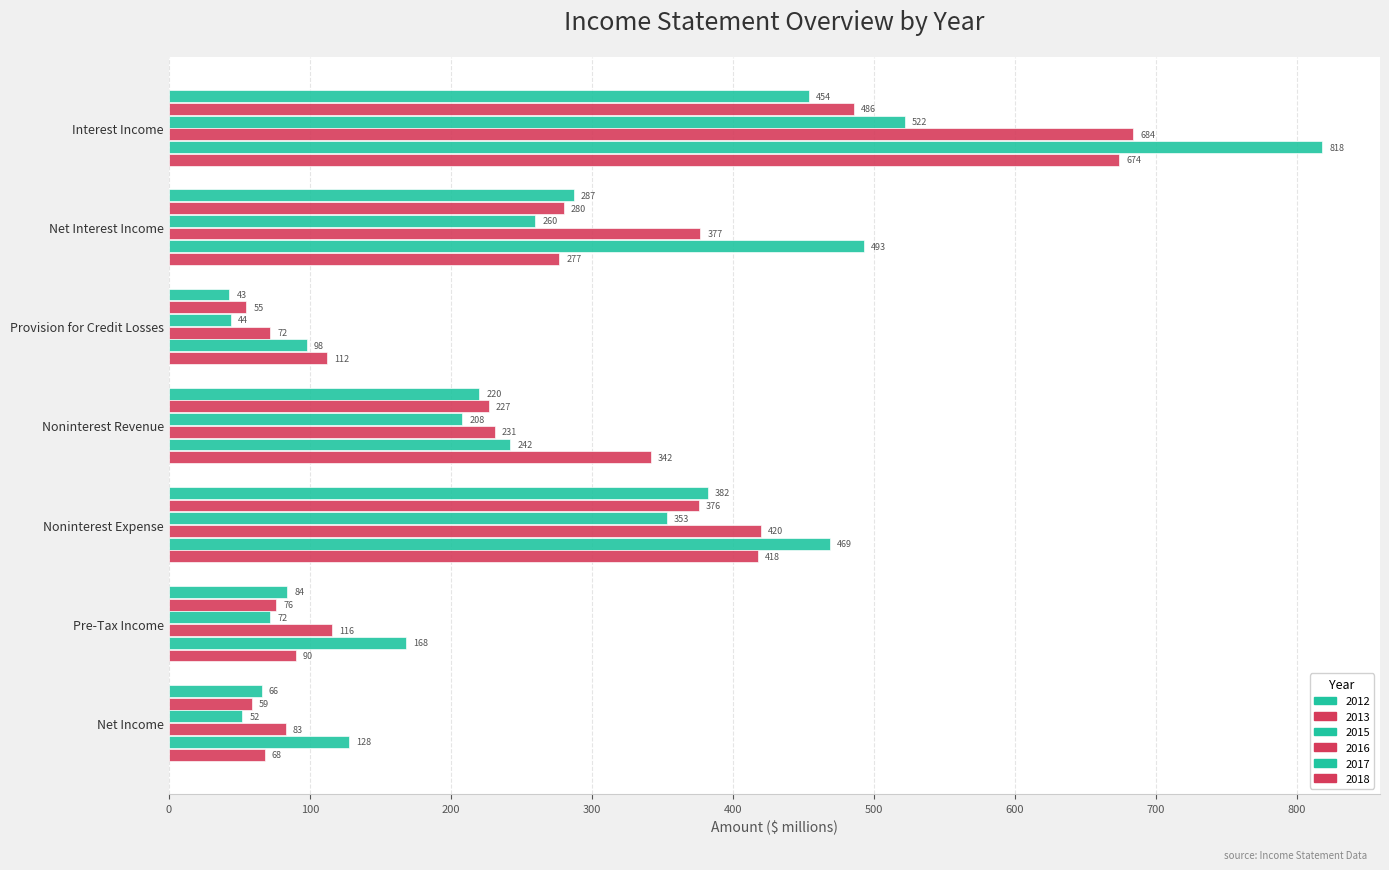

List the series in order of their peak value, lowest first.

2012, 2013, 2015, 2018, 2016, 2017